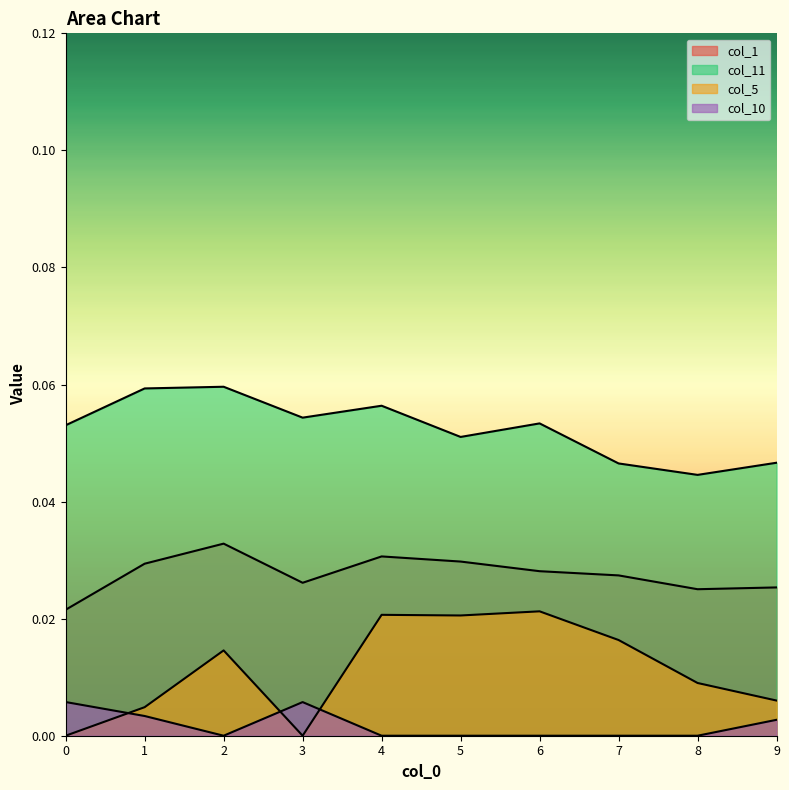

How many data points in col_5 are above 0?

8